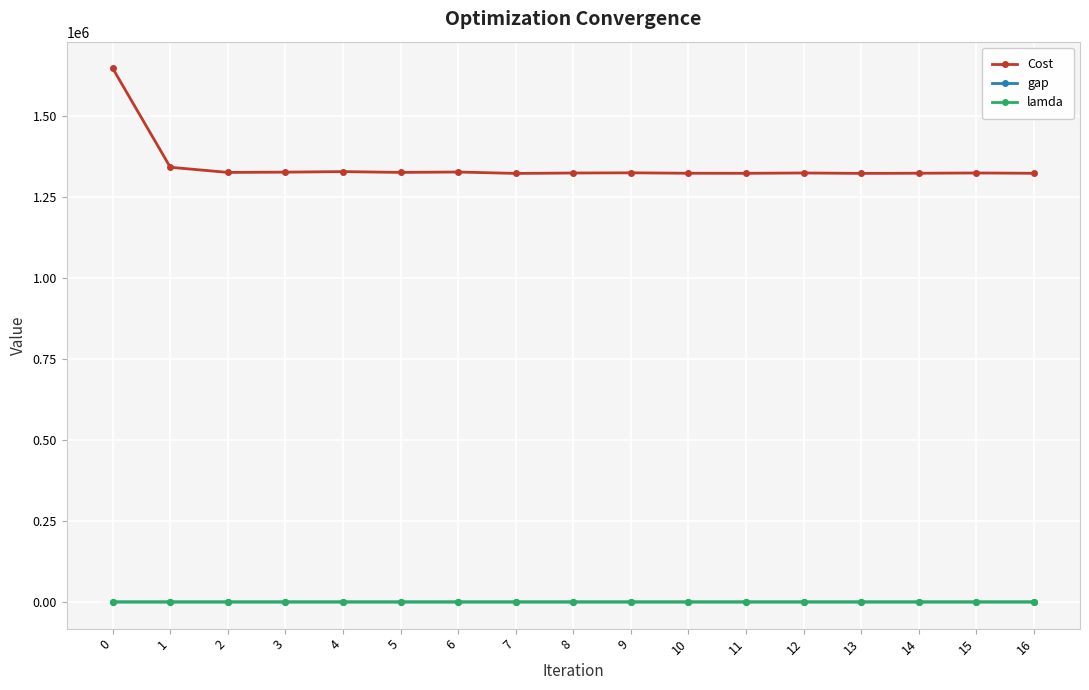

What is the greatest value displayed?

1646095.4